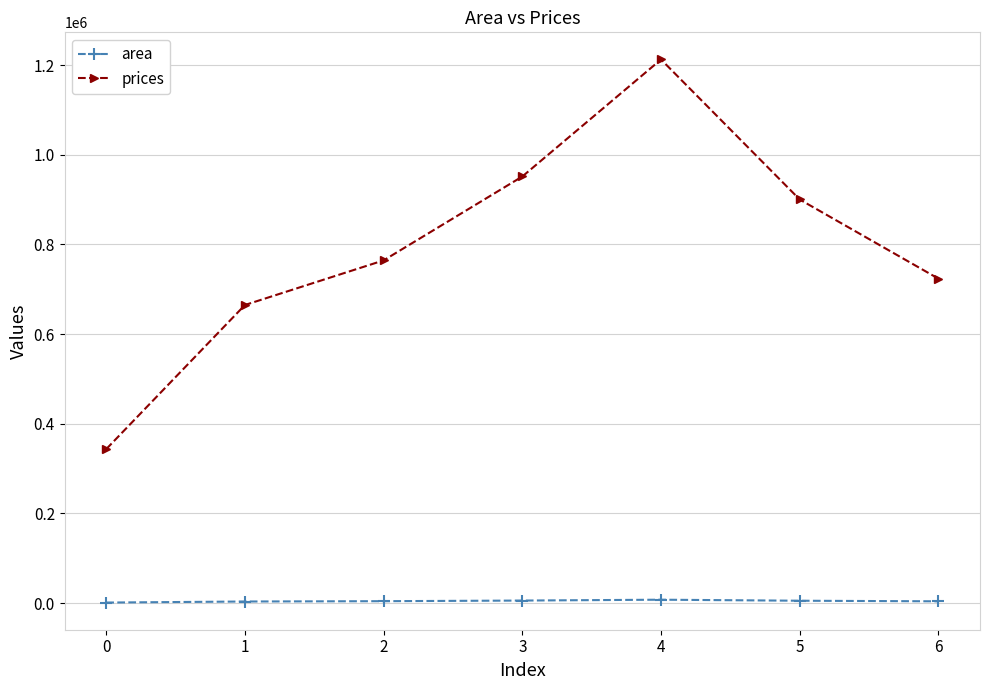

Which series has the largest total across all categories?

prices